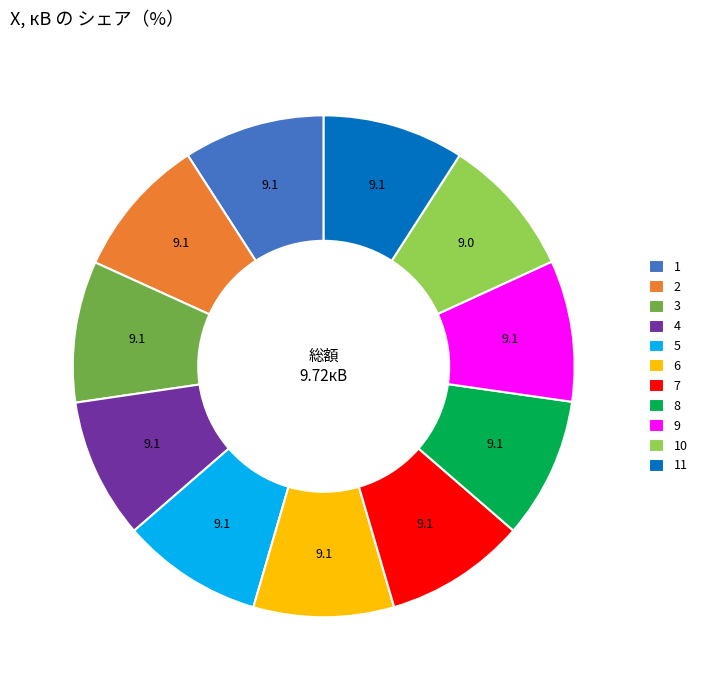

Approximately how many times larger is the value at 6 compared to 11?

1.0